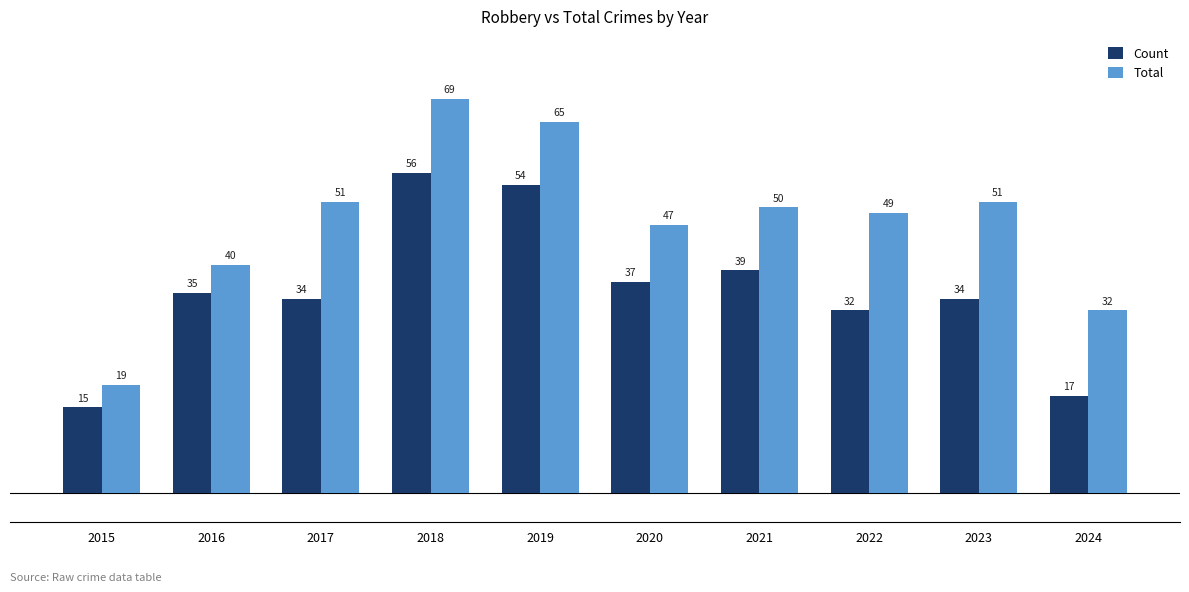

How many bars are there in total?

20